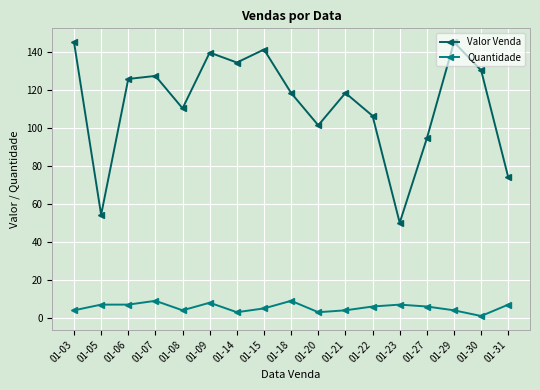

True or false: Valor Venda has a value of 237.6 at 01-29.

False